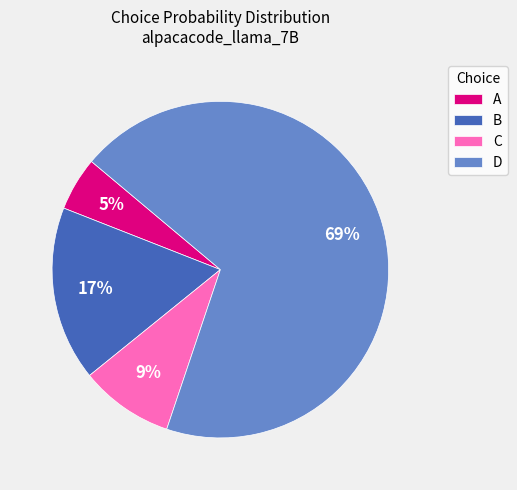

Which category accounts for the majority?

D